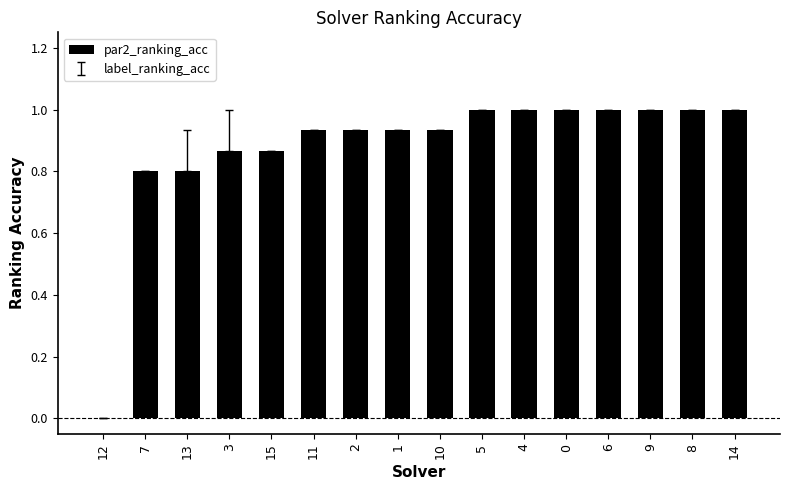

Which has a higher value, 3 or 4?

4